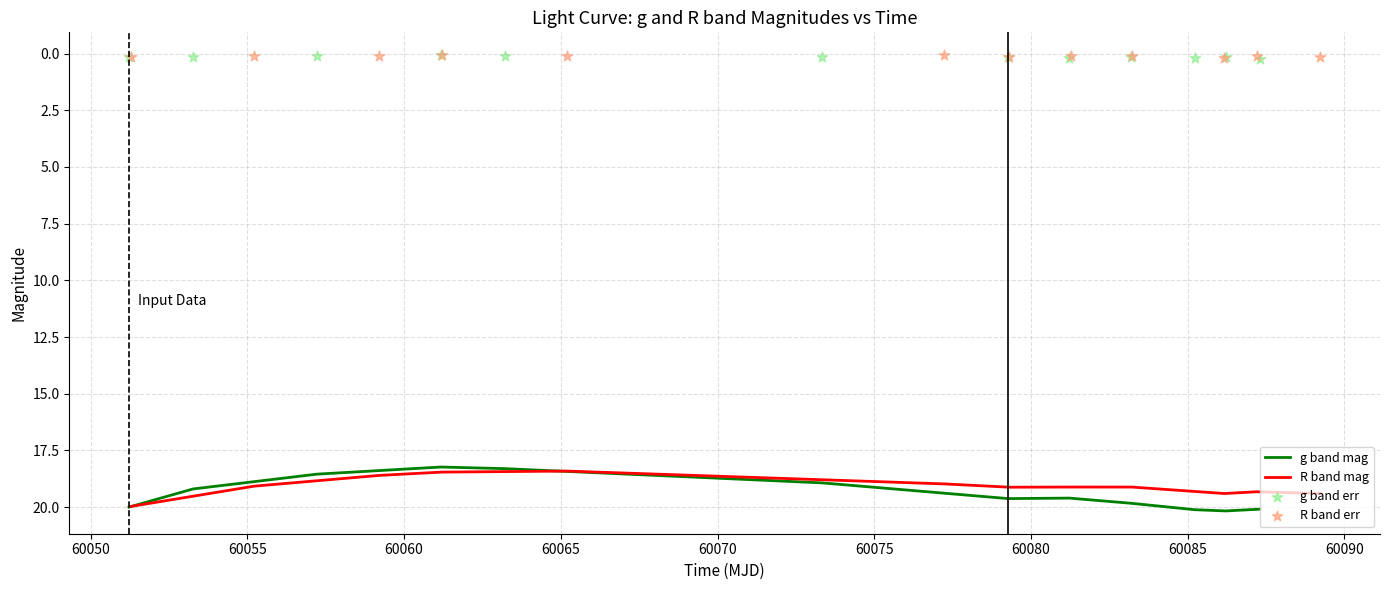

Which series has the largest total across all categories?

g band mag